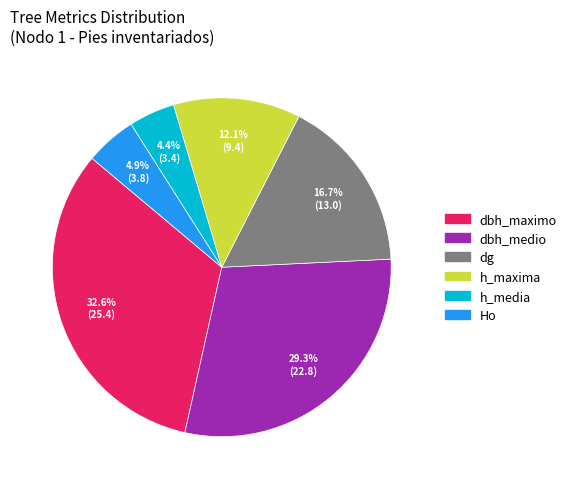

Do Ho and h_maxima together represent more than half of the pie?

No